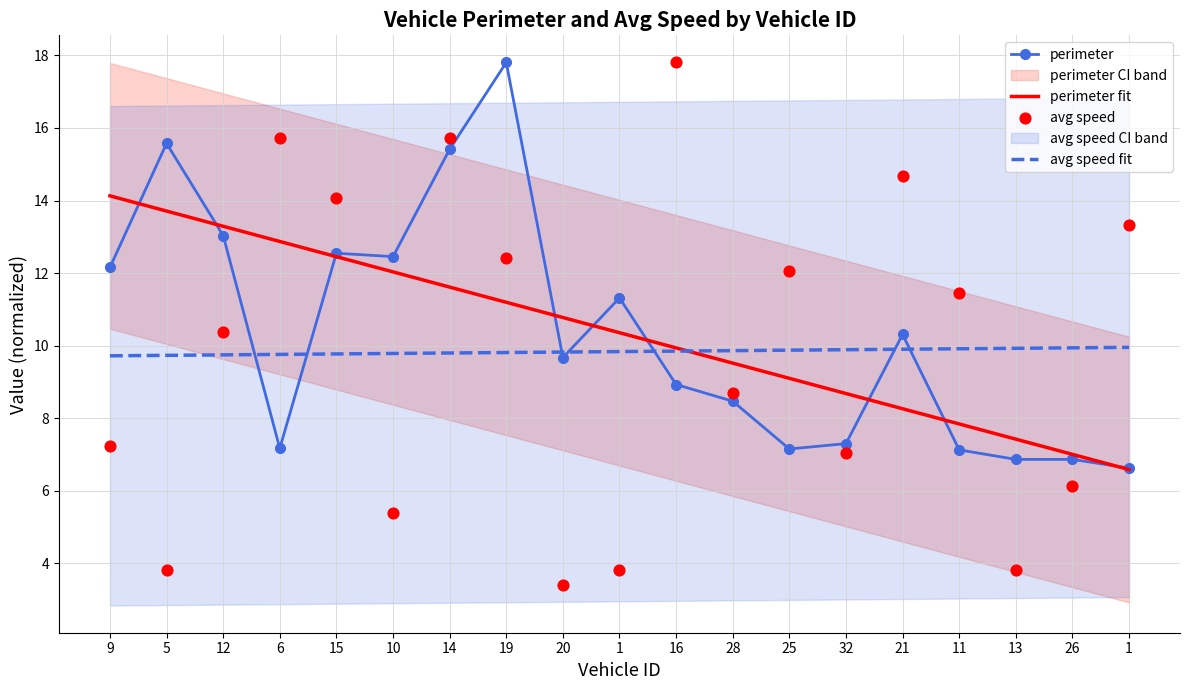

Which series has the largest total across all categories?

perimeter